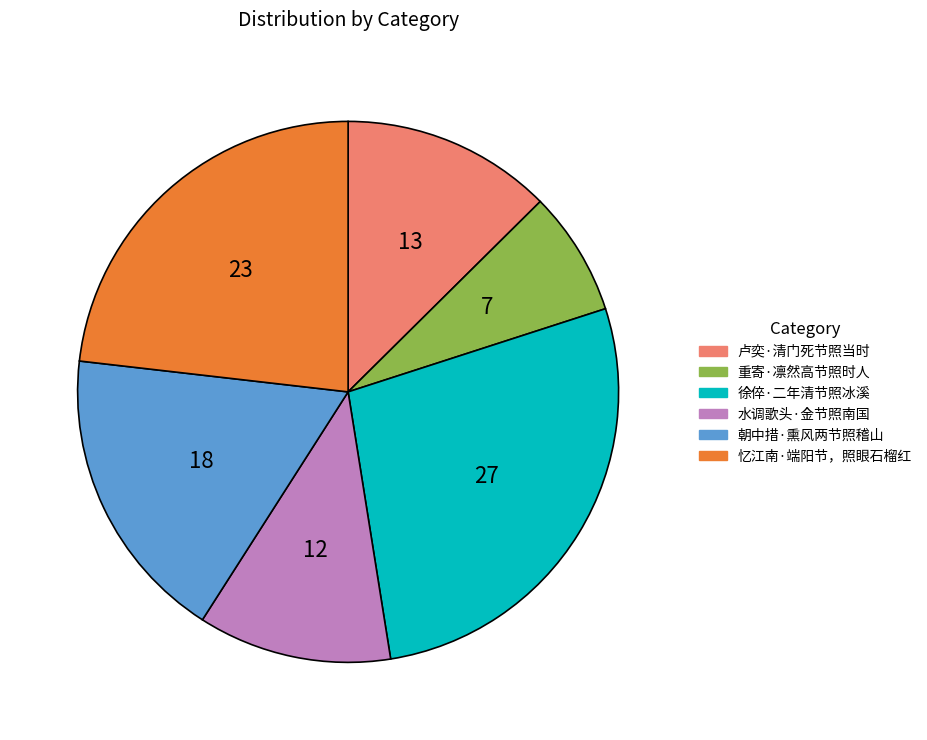

Does any single category account for the majority?

No